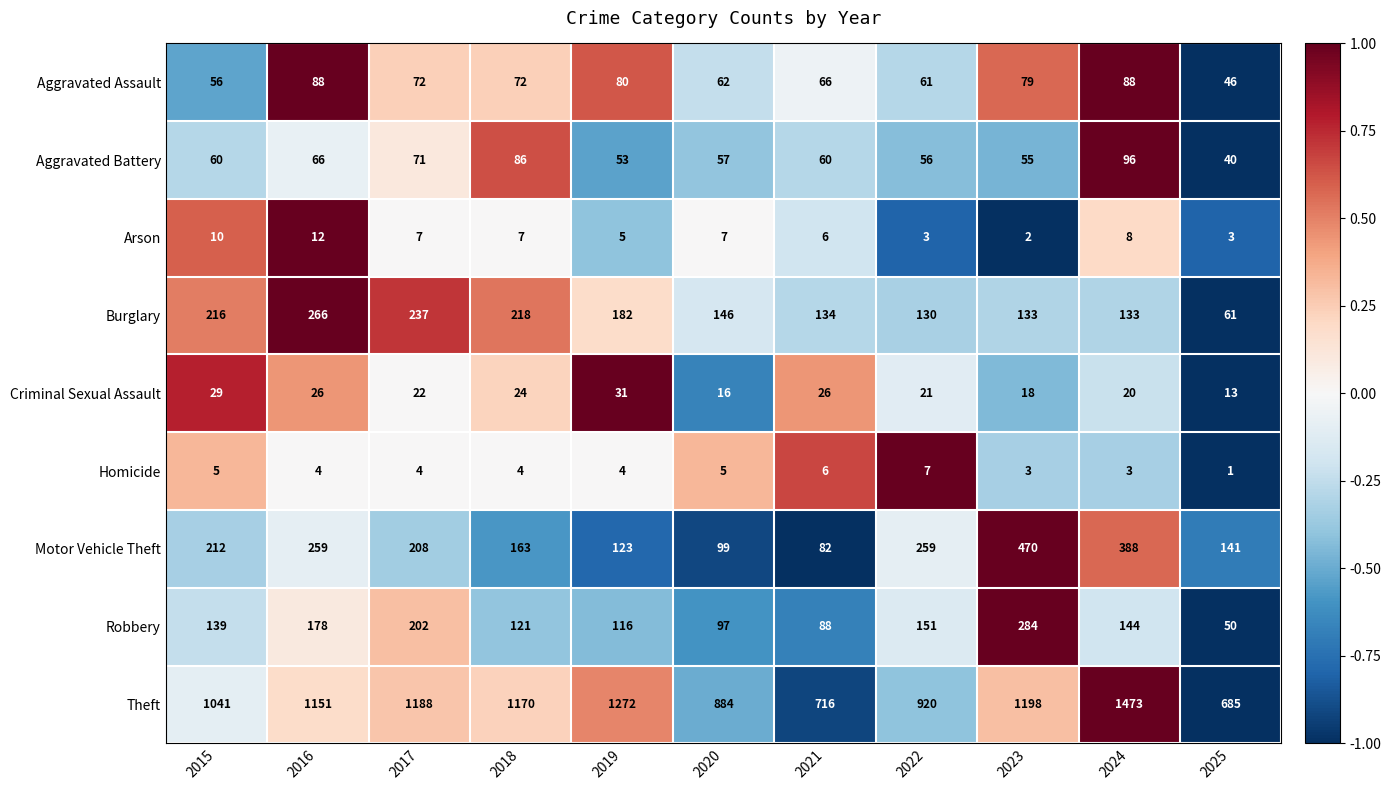

What is the total value across all series at 2022?

1608